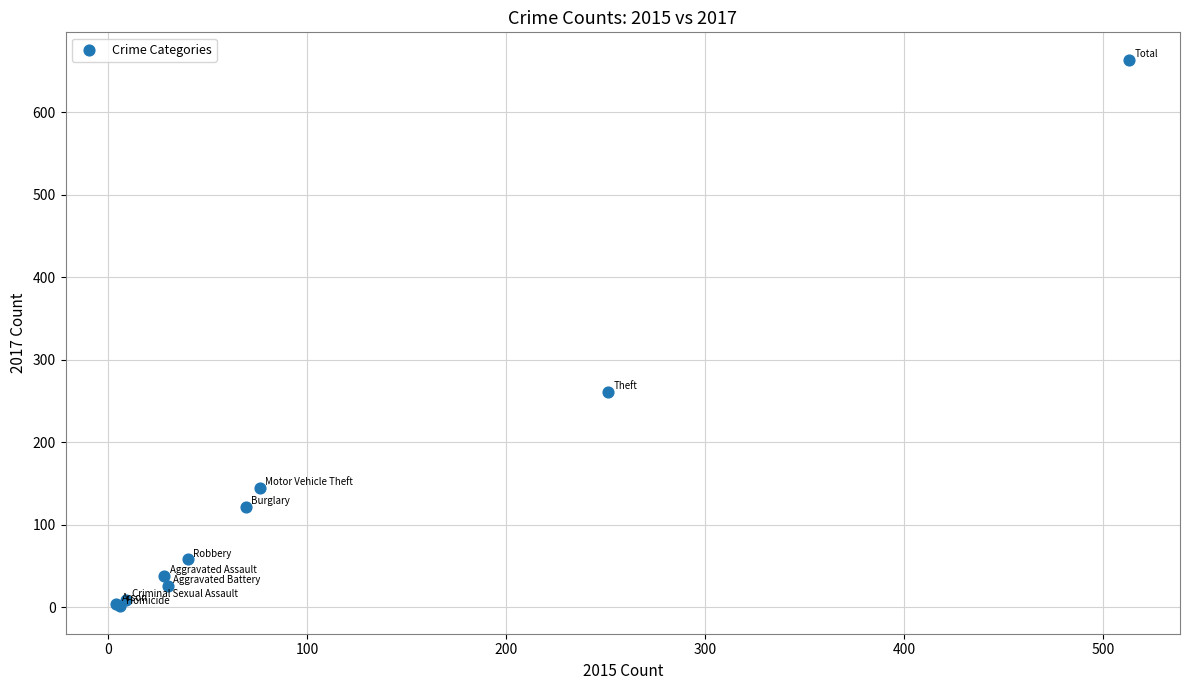

What Y value in the scatter plot is closest to 332?

261